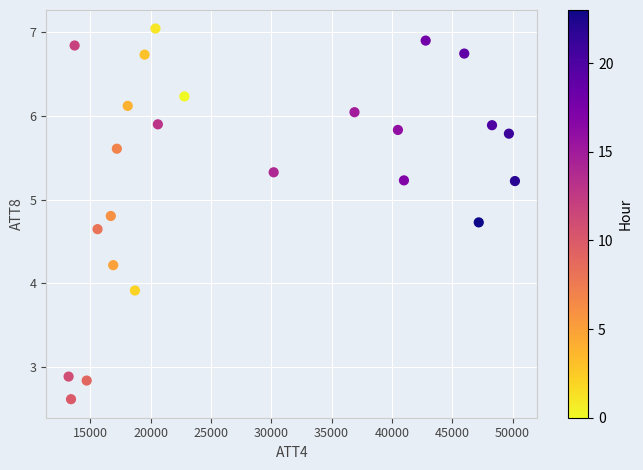

What Y value in the scatter plot is closest to 4?

3.9